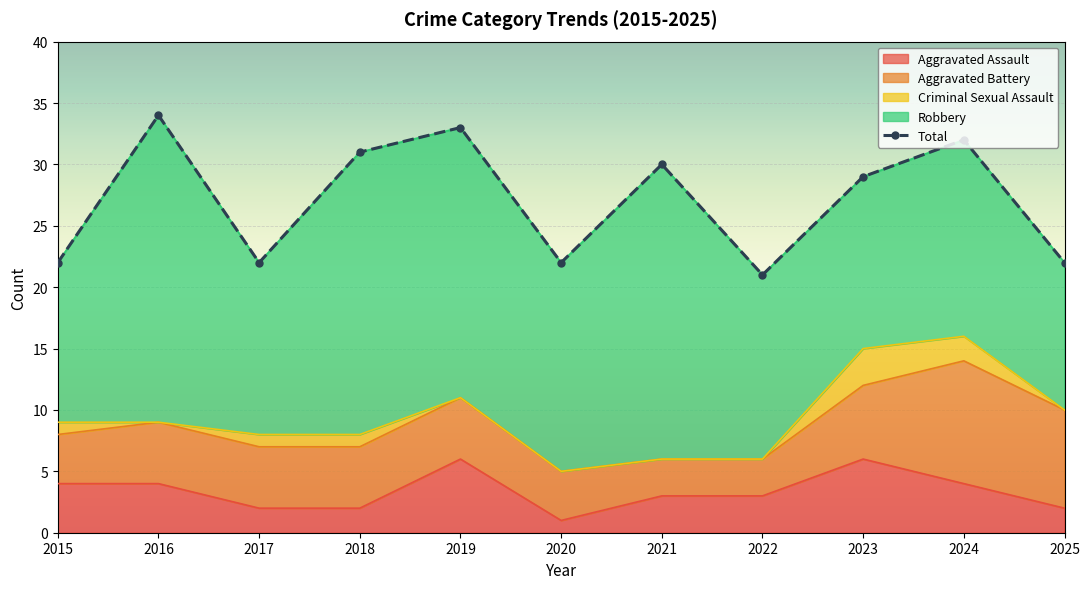

What is the difference between the maximum and minimum values in the Total series?

13